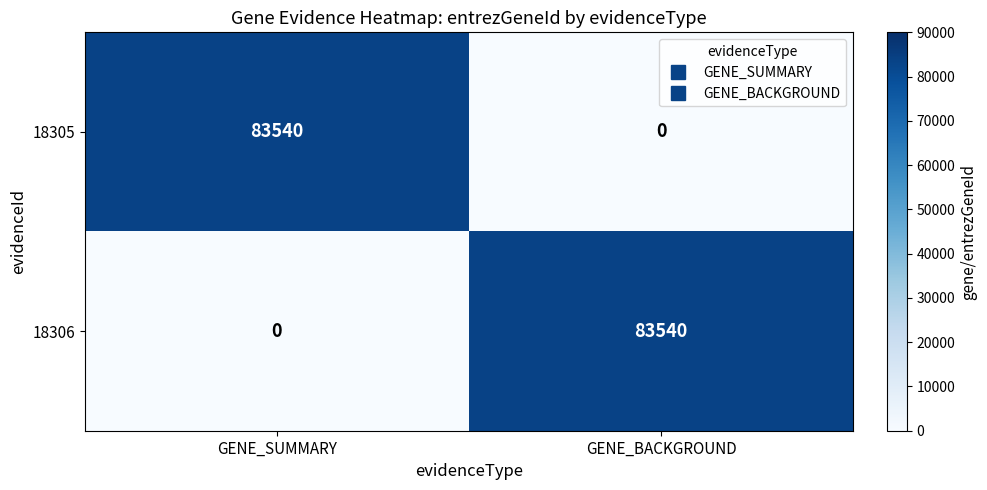

Is it true that 18305 equals 0 at GENE_BACKGROUND?

True